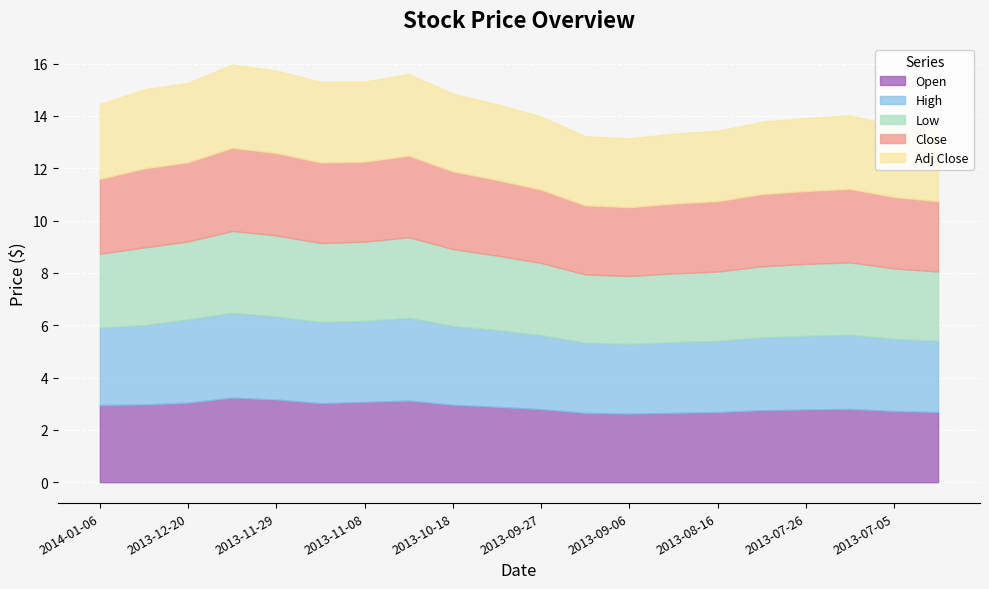

Is it true that High equals 1.2 at 2013-11-08?

False